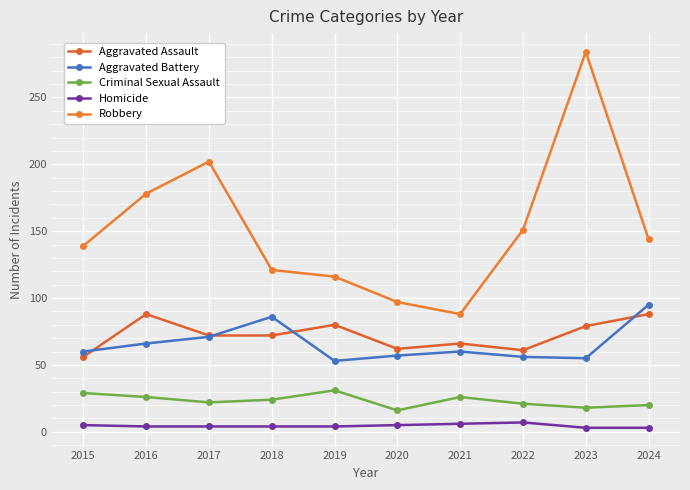

At which label is Aggravated Assault closest to 72?

2017